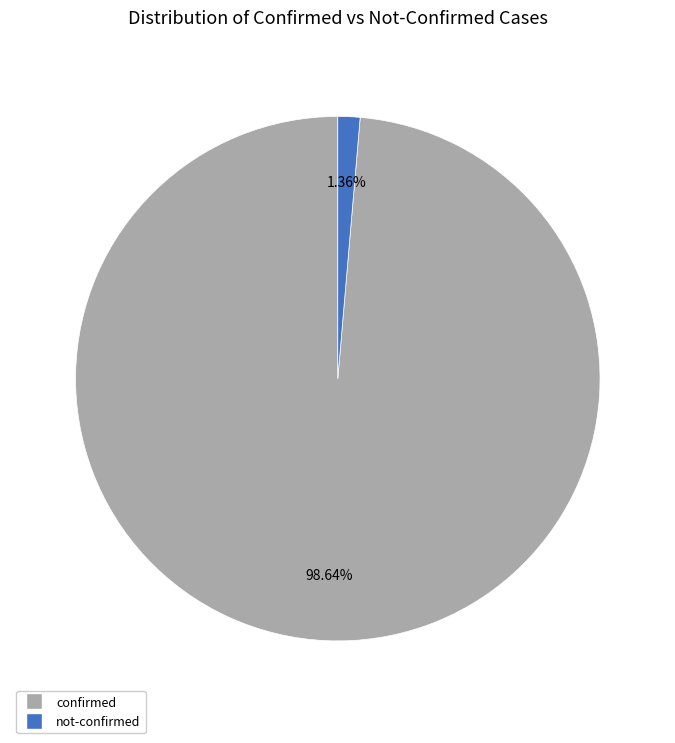

Is there a majority slice in this chart?

Yes